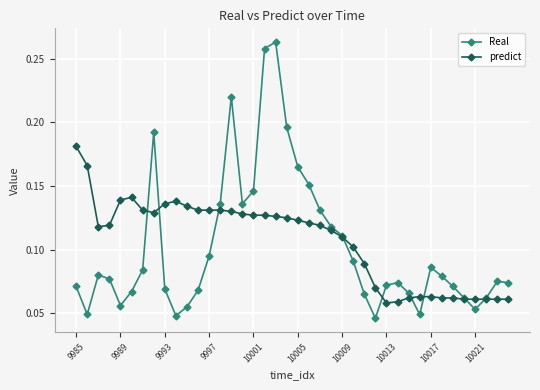

At how many categories does at least one series exceed 0?

40